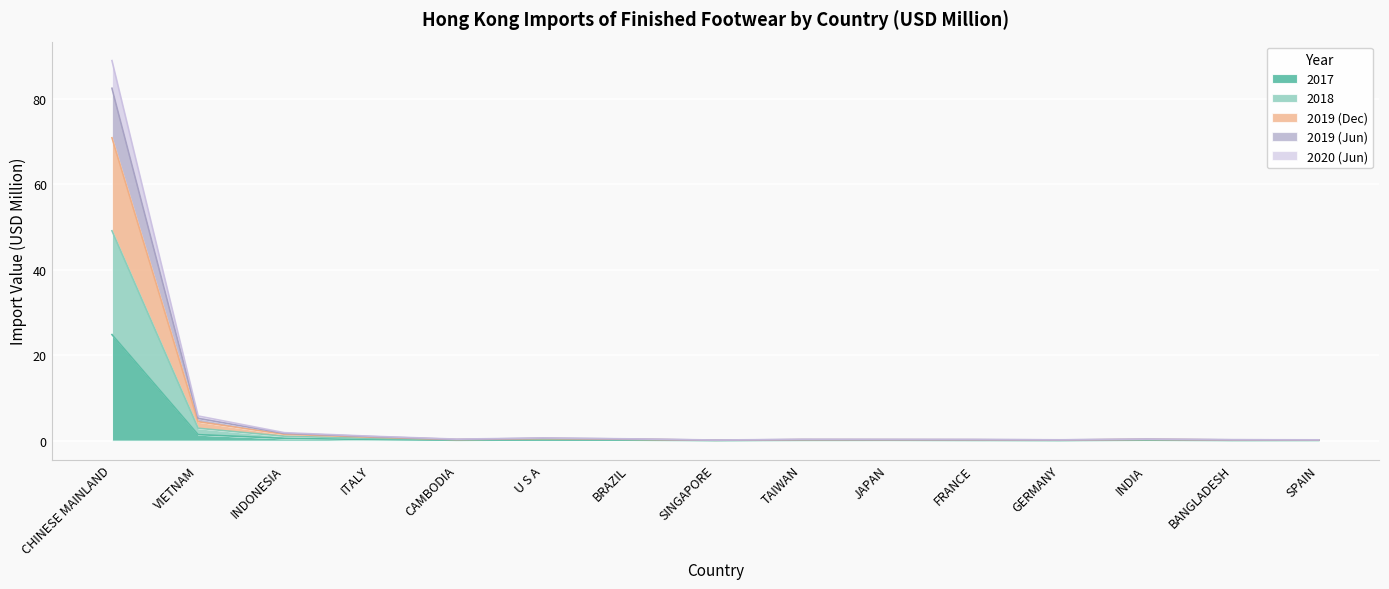

What is the difference between the maximum and minimum values in the 201712 series?

24.8